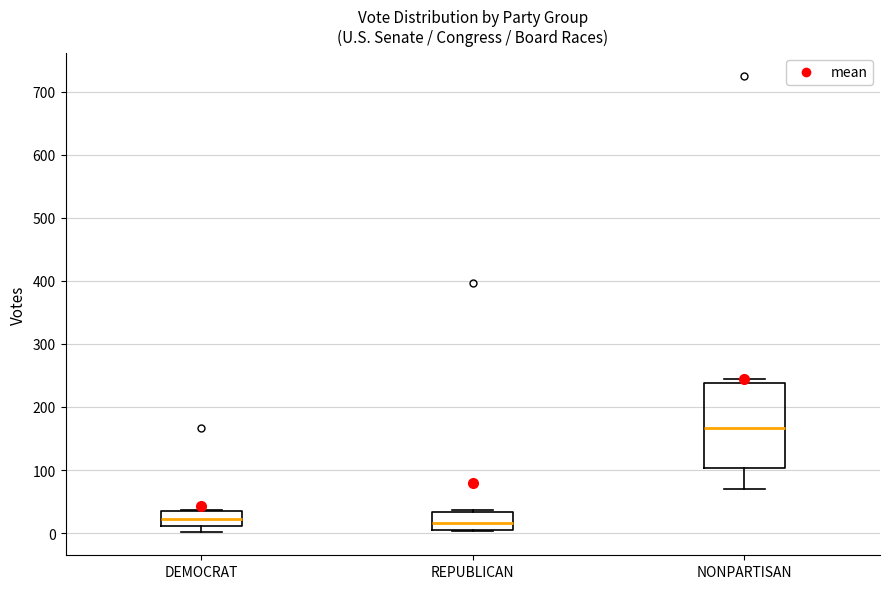

Which box is the tallest, from its lower edge to its upper edge?

NONPARTISAN